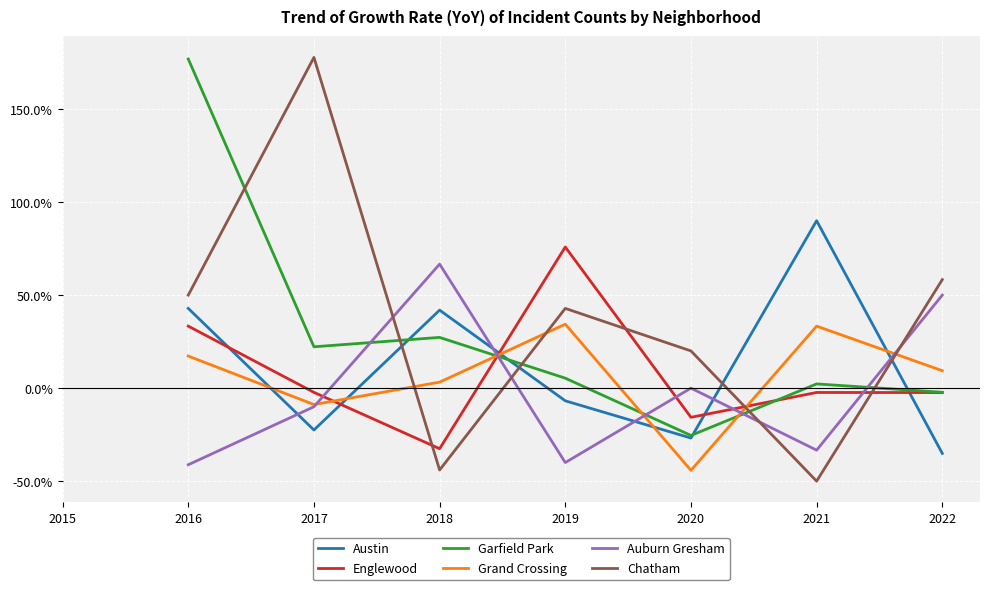

What is the difference between the Chatham values at 2020 and 2016?

30.0